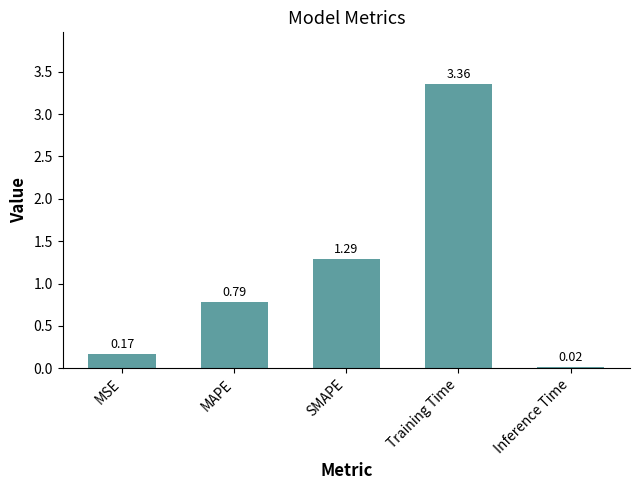

Rank the categories by value from lowest to highest.

Inference Time, MSE, MAPE, SMAPE, Training Time